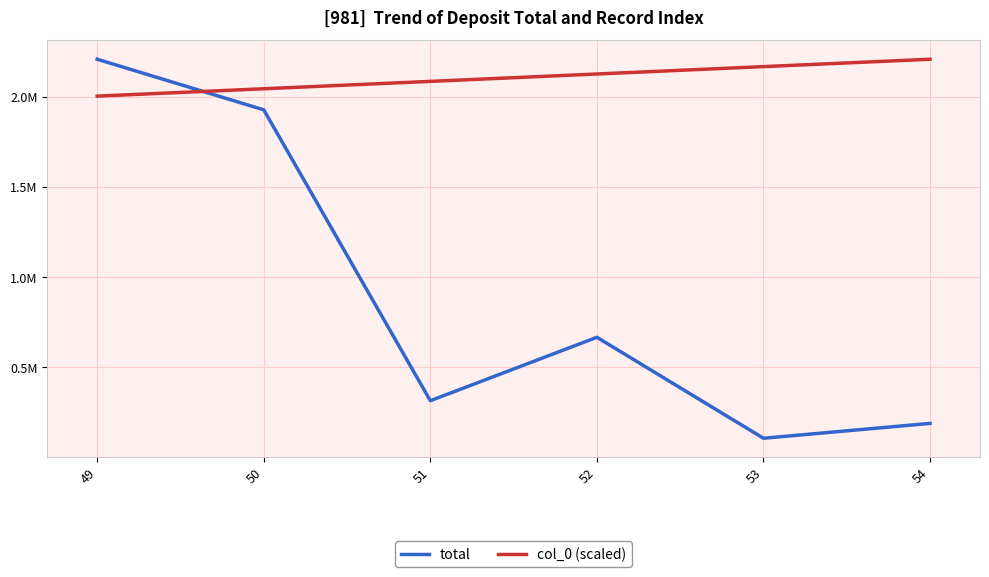

What are all the series names shown in the legend?

total, col_0 (scaled)